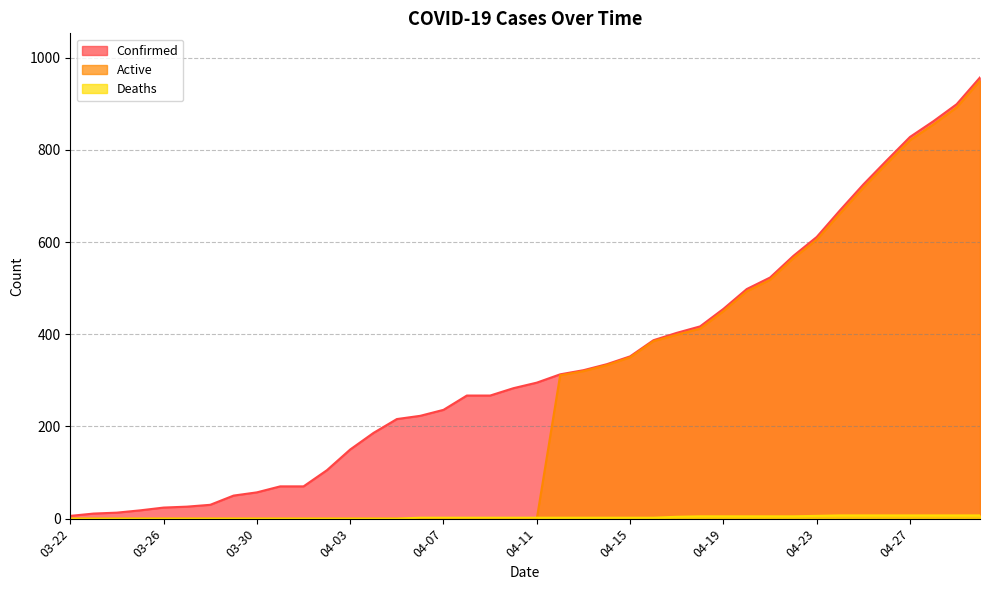

Is it true that Confirmed equals 862 at 04-28?

True